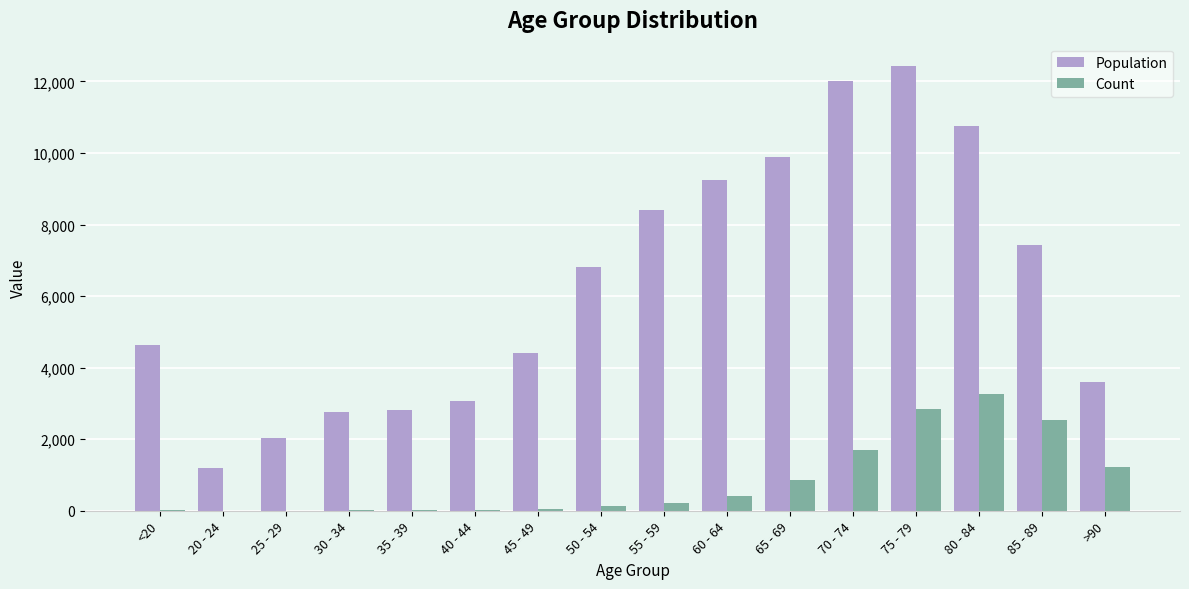

Is the value of Population at 70 - 74 greater than the value of Count at 80 - 84?

Yes